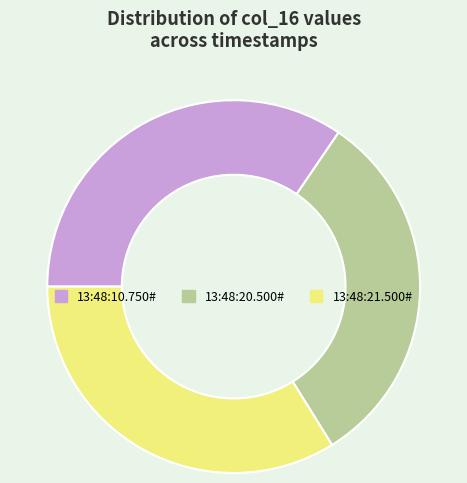

Approximately how many times larger is the value at 13:48:10.750# compared to 13:48:20.500#?

1.1